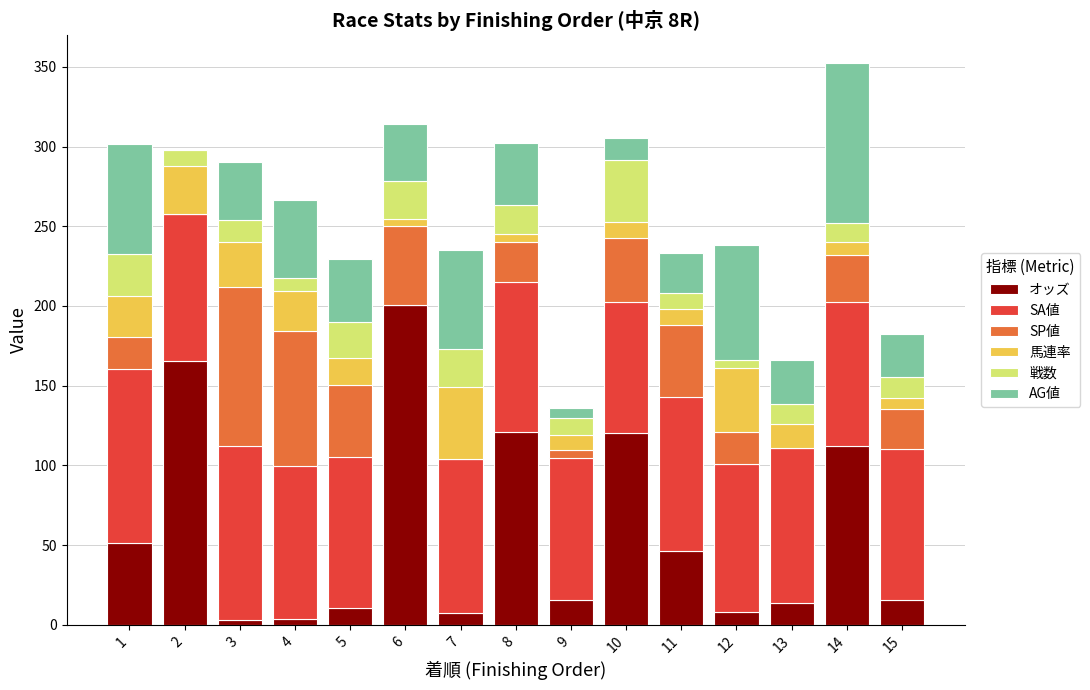

The オッズ series shows 3.2 at 15. True or false?

False